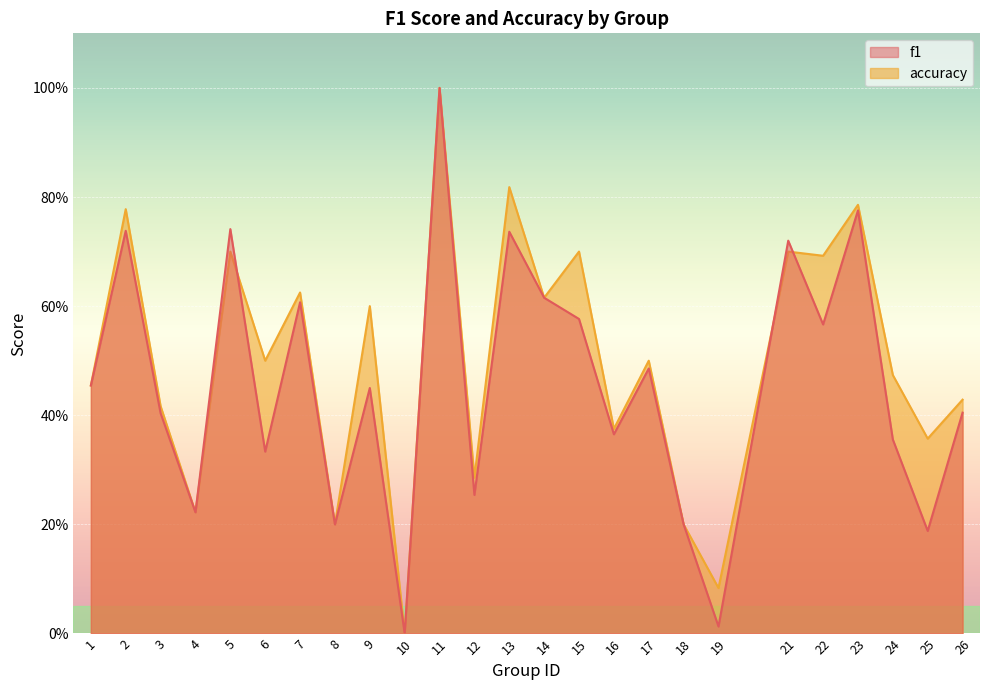

What is the sum of the f1 values at 7 and 10?

0.6